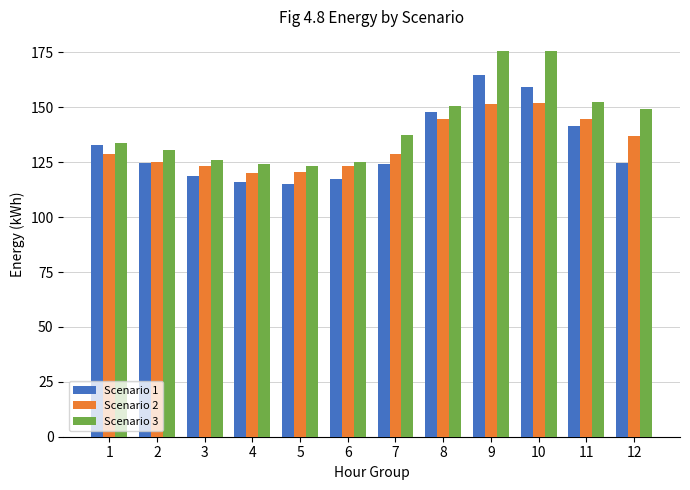

Rank the series at 9 from highest to lowest value.

Scenario 3, Scenario 1, Scenario 2